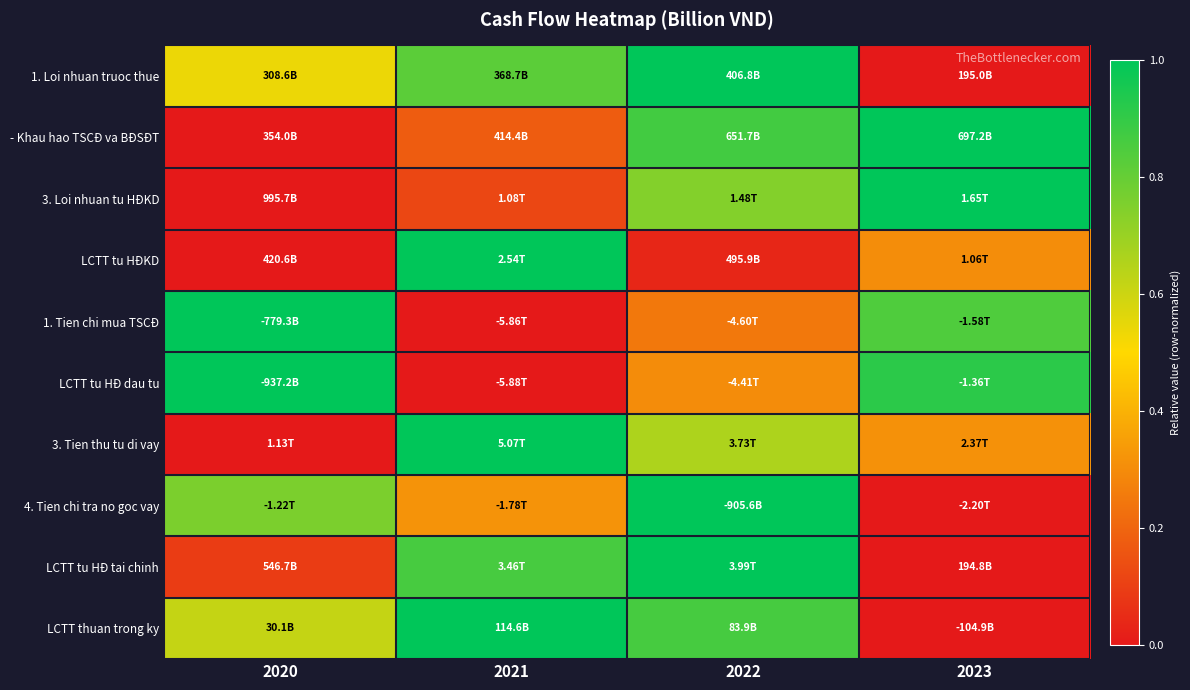

Reading left to right, list all the values displayed in this chart.

1. Loi nhuan truoc thue: 2020=0.5	2021=0.8	2022=1.0	2023=0.0
- Khau hao TSCĐ va BĐSĐT: 2020=0.0	2021=0.2	2022=0.9	2023=1.0
3. Loi nhuan tu HĐKD: 2020=0.0	2021=0.1	2022=0.7	2023=1.0
LCTT tu HĐKD: 2020=0.0	2021=1.0	2022=0.0	2023=0.3
1. Tien chi mua TSCĐ: 2020=1.0	2021=0.0	2022=0.2	2023=0.8
LCTT tu HĐ dau tu: 2020=1.0	2021=0.0	2022=0.3	2023=0.9
3. Tien thu tu di vay: 2020=0.0	2021=1.0	2022=0.7	2023=0.3
4. Tien chi tra no goc vay: 2020=0.8	2021=0.3	2022=1.0	2023=0.0
LCTT tu HĐ tai chinh: 2020=0.1	2021=0.9	2022=1.0	2023=0.0
LCTT thuan trong ky: 2020=0.6	2021=1.0	2022=0.9	2023=0.0